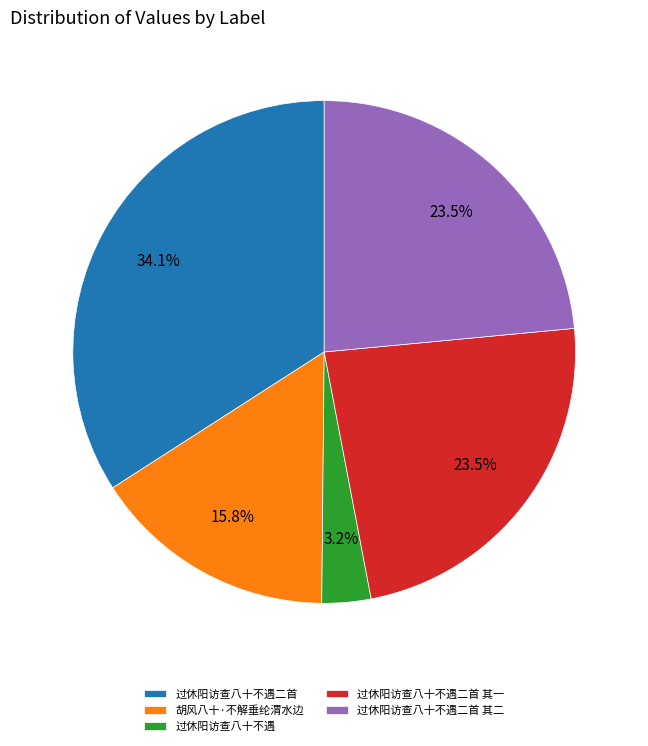

How many slices are in this pie chart?

5